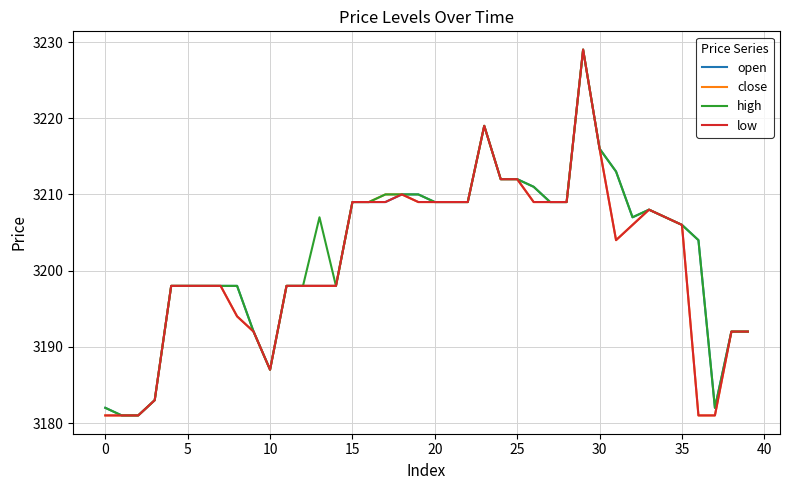

What is the highest value of the close series?

3229